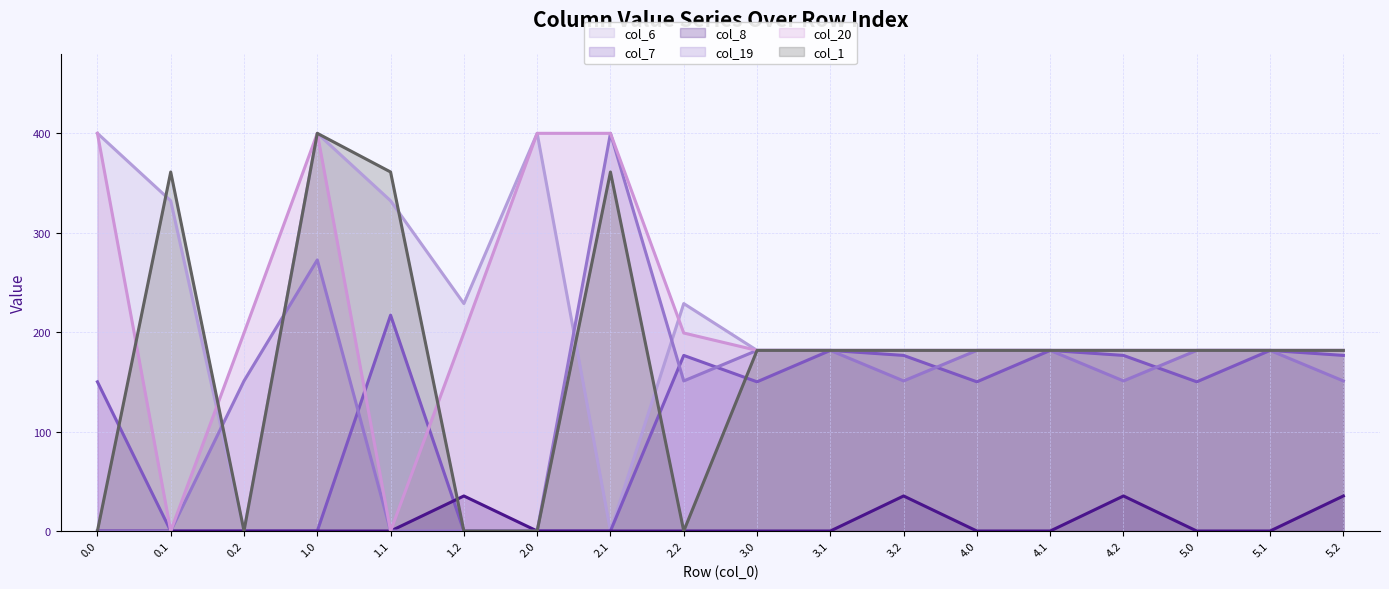

How many times do col_20 line and col_7 line cross each other?

2